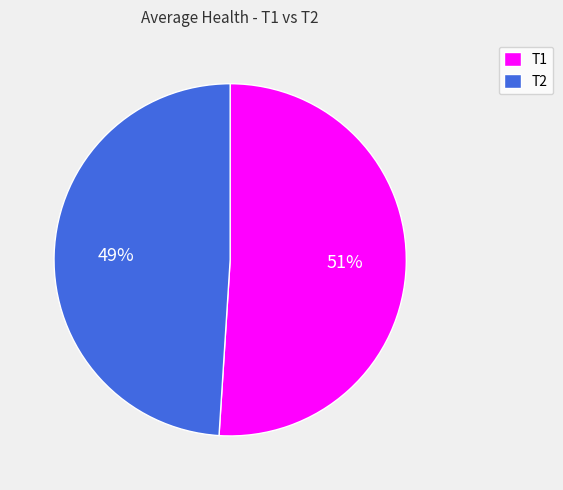

Between T1 and T2, which is larger?

T1